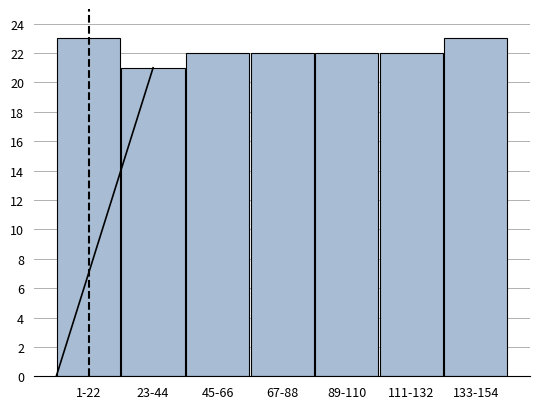

Reading left to right, extract all data points from this chart.

23	21	22	22	22	22	23